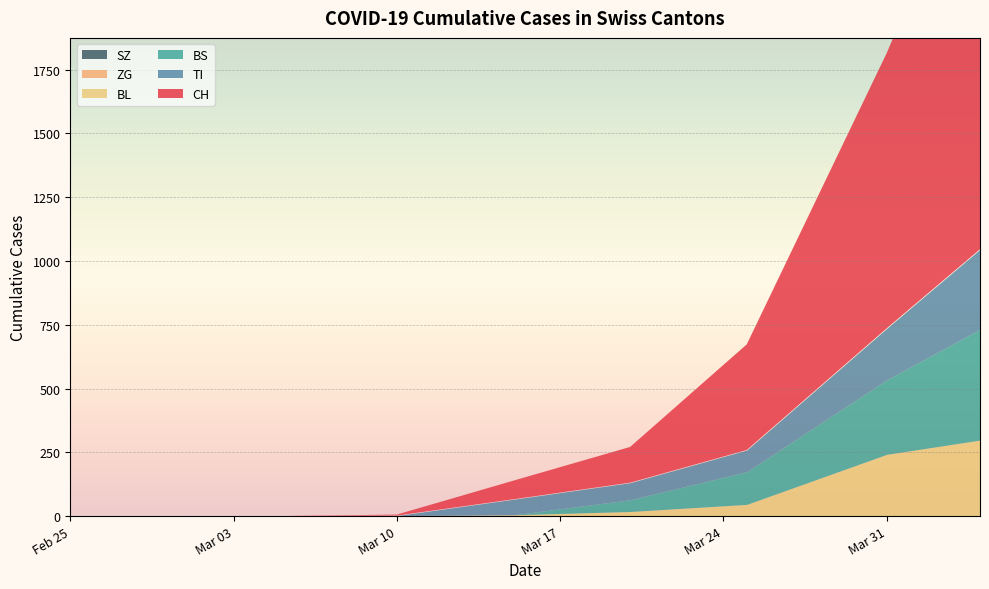

What is the sum of the BL values at 2020-03-25 and 2020-04-04?

344